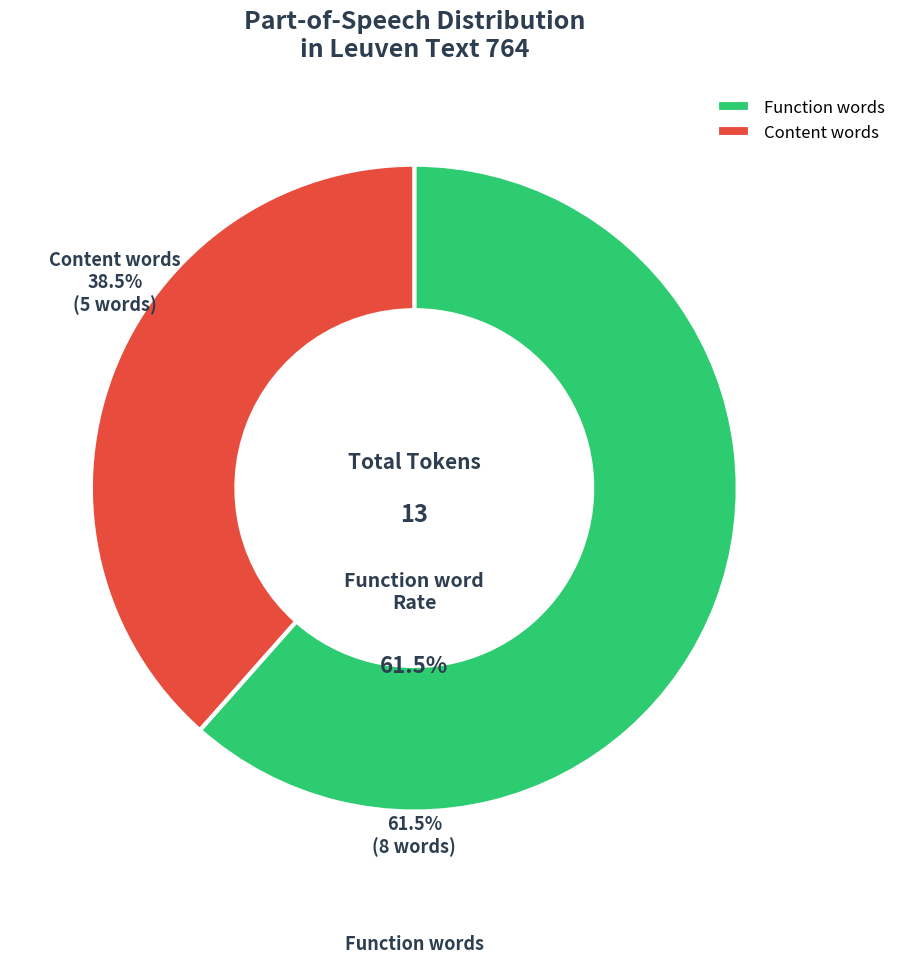

Which category has the smallest portion of the pie?

Content words